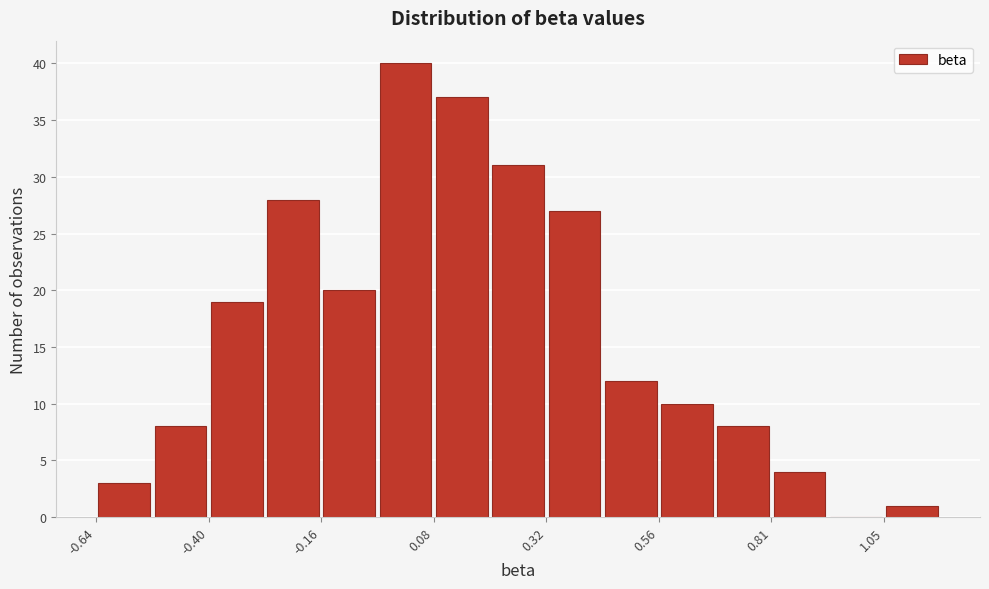

Around what value on the x-axis is the tallest bar? Give the approximate position of its centre, as read against the axis.

0.00